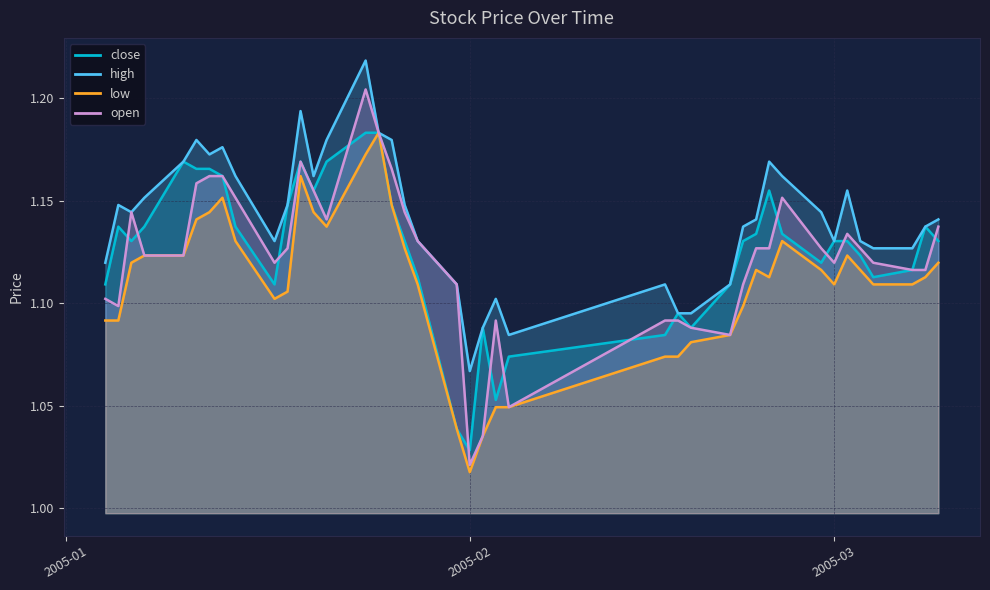

Which series has the largest total across all categories?

high